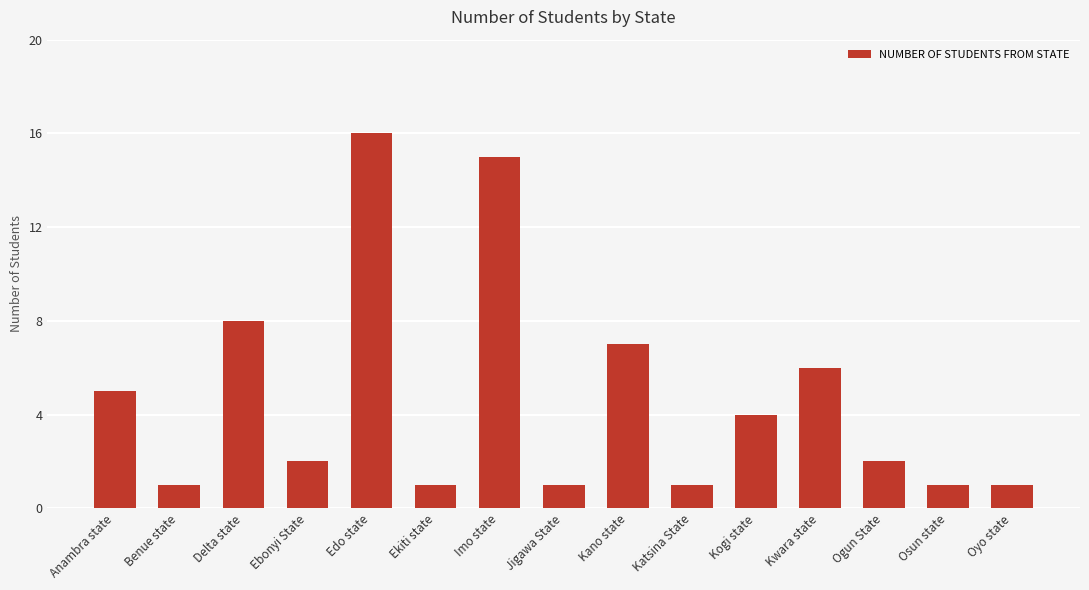

Between Kwara state and Ogun State, which is larger?

Kwara state